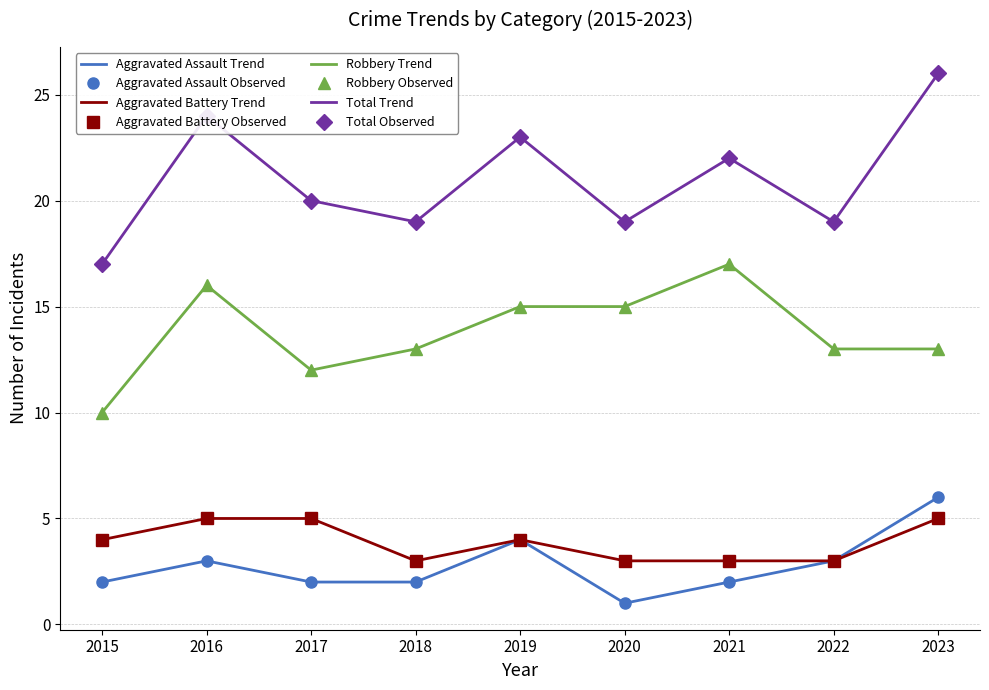

Which series changed the most between 2015 and 2023?

Total